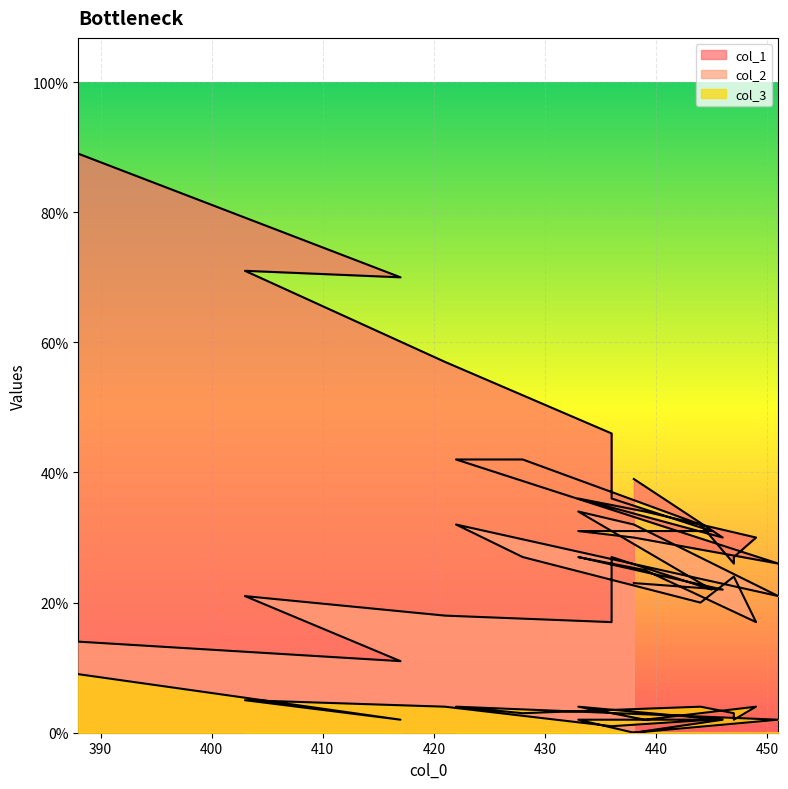

What is the value of the col_3 point at the 18th from the left?

2